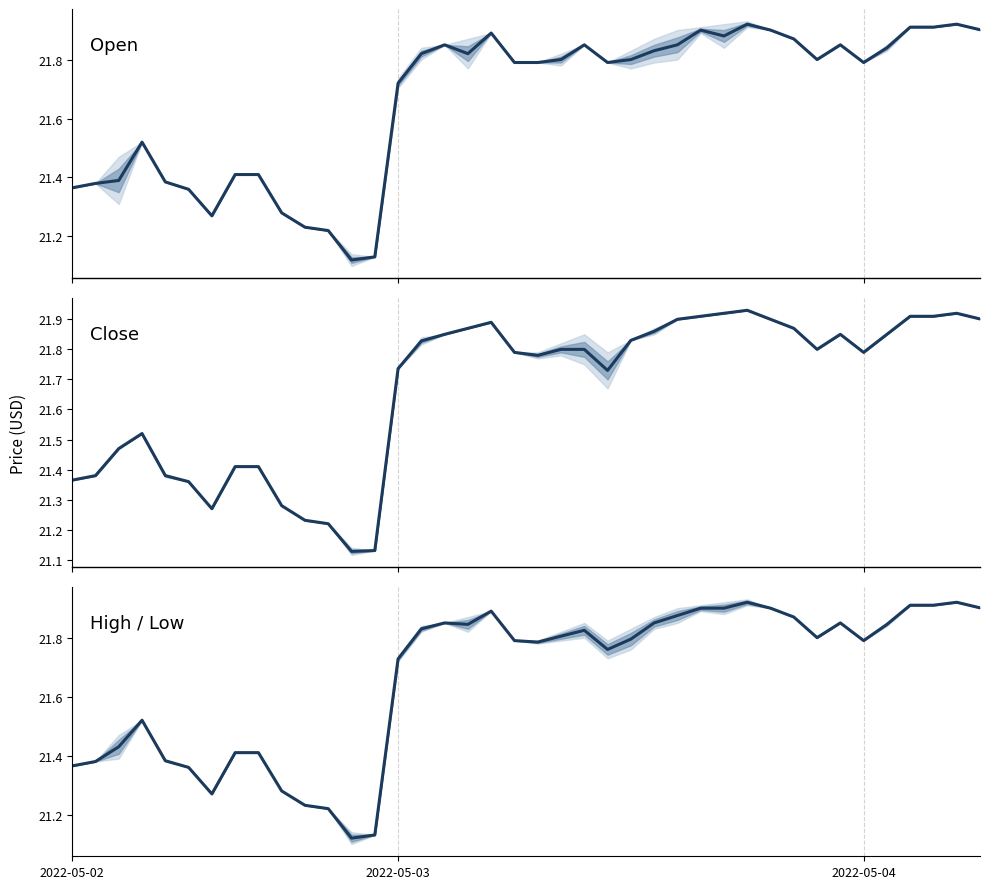

What is the average value of the close series?

21.7